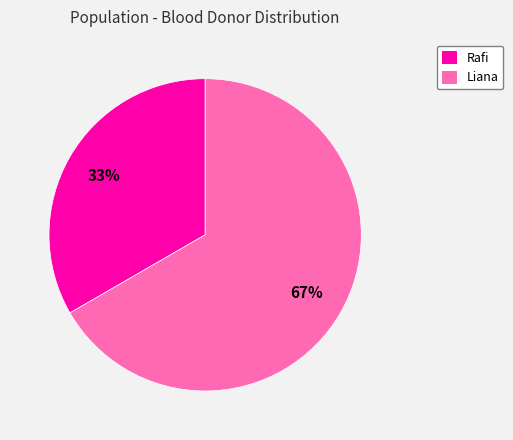

Approximately how many times larger is the value at Liana compared to Rafi?

2.0